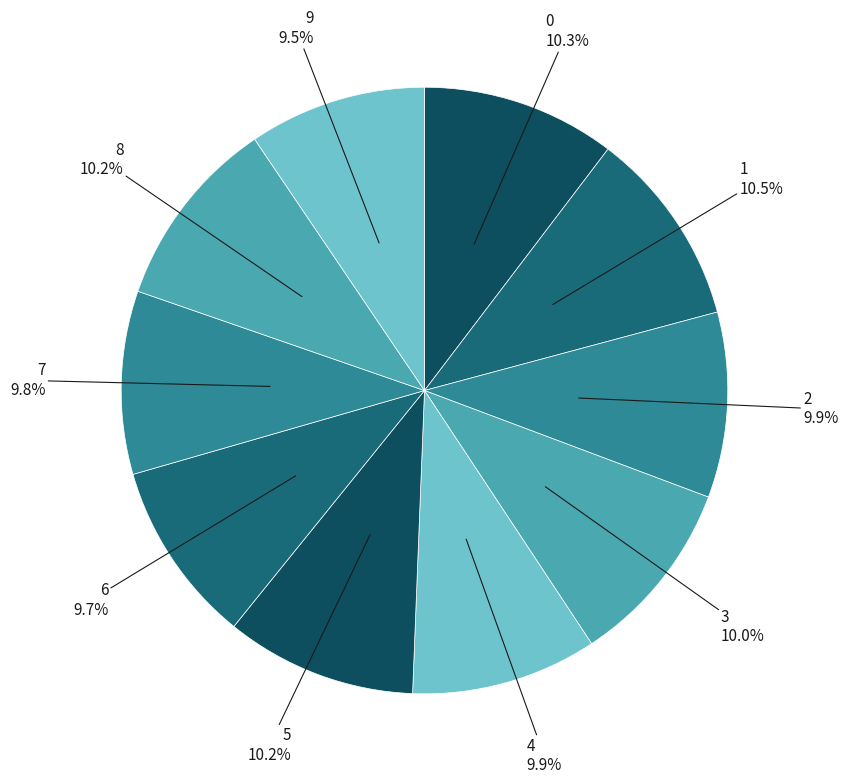

Is there a majority slice in this chart?

No